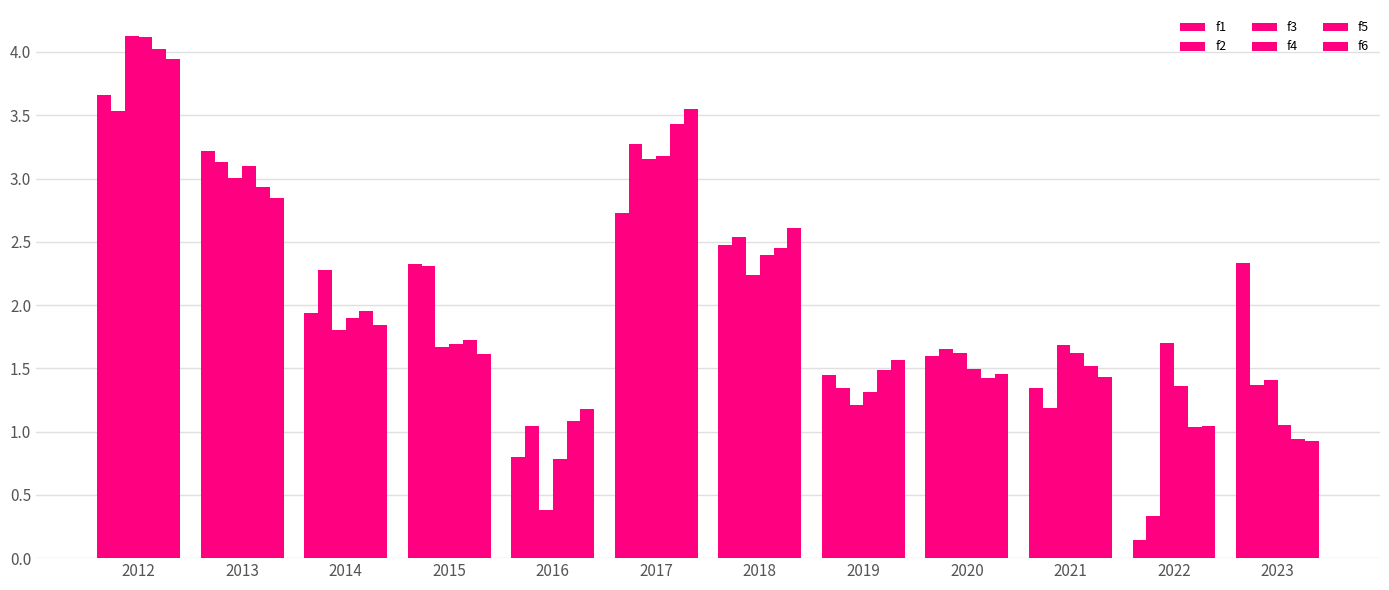

What is the maximum value for f2?

3.5